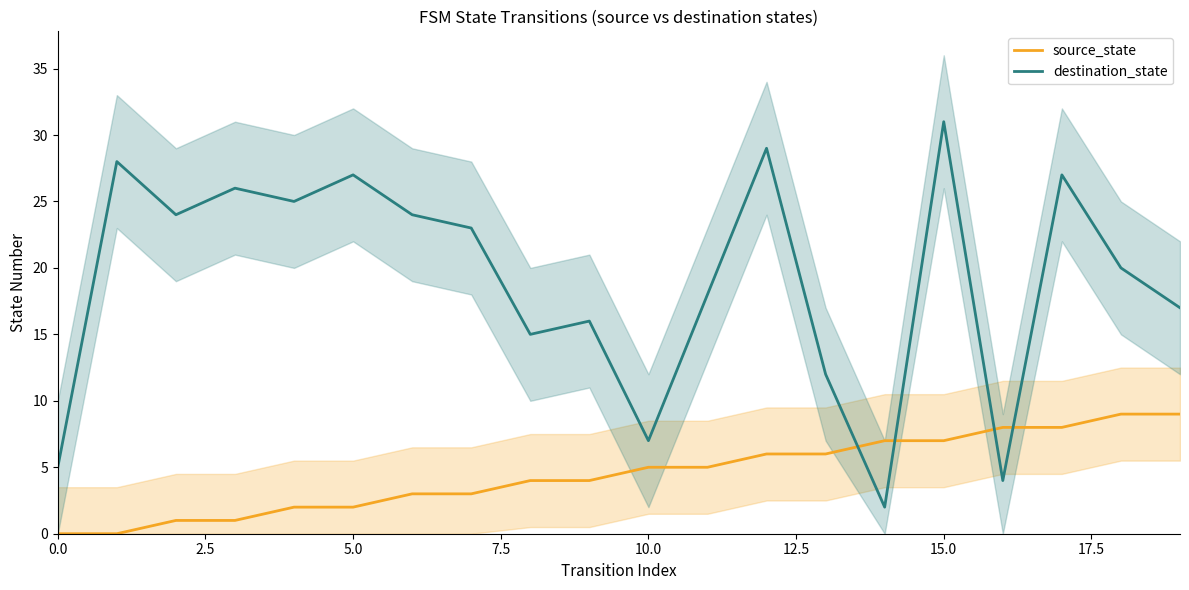

Which series has the widest spread of values?

destination_state